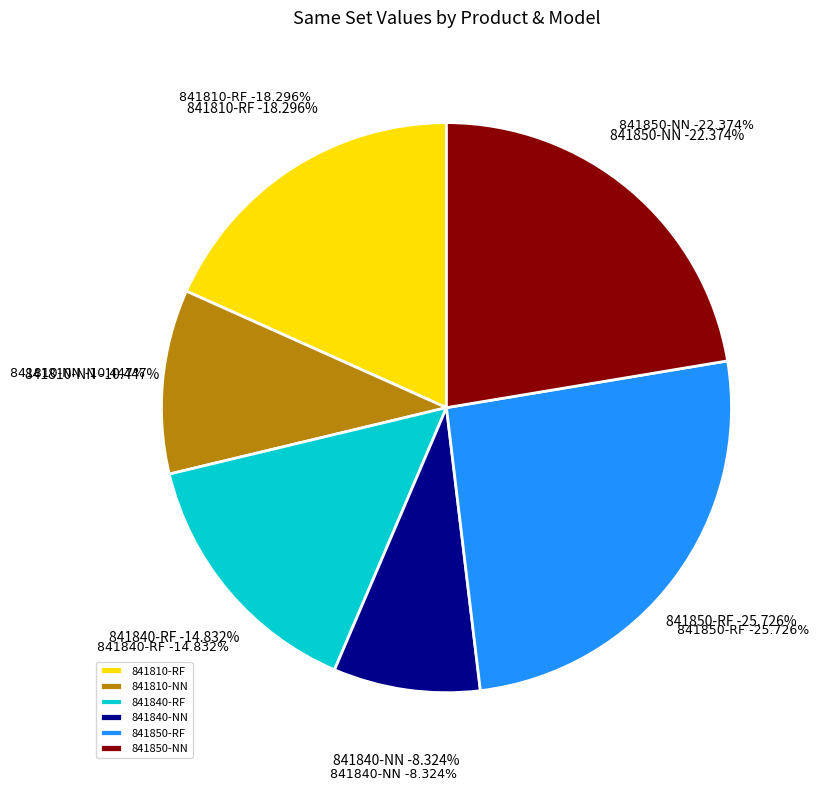

Rank the categories by value from lowest to highest.

841840-NN, 841810-NN, 841840-RF, 841810-RF, 841850-NN, 841850-RF